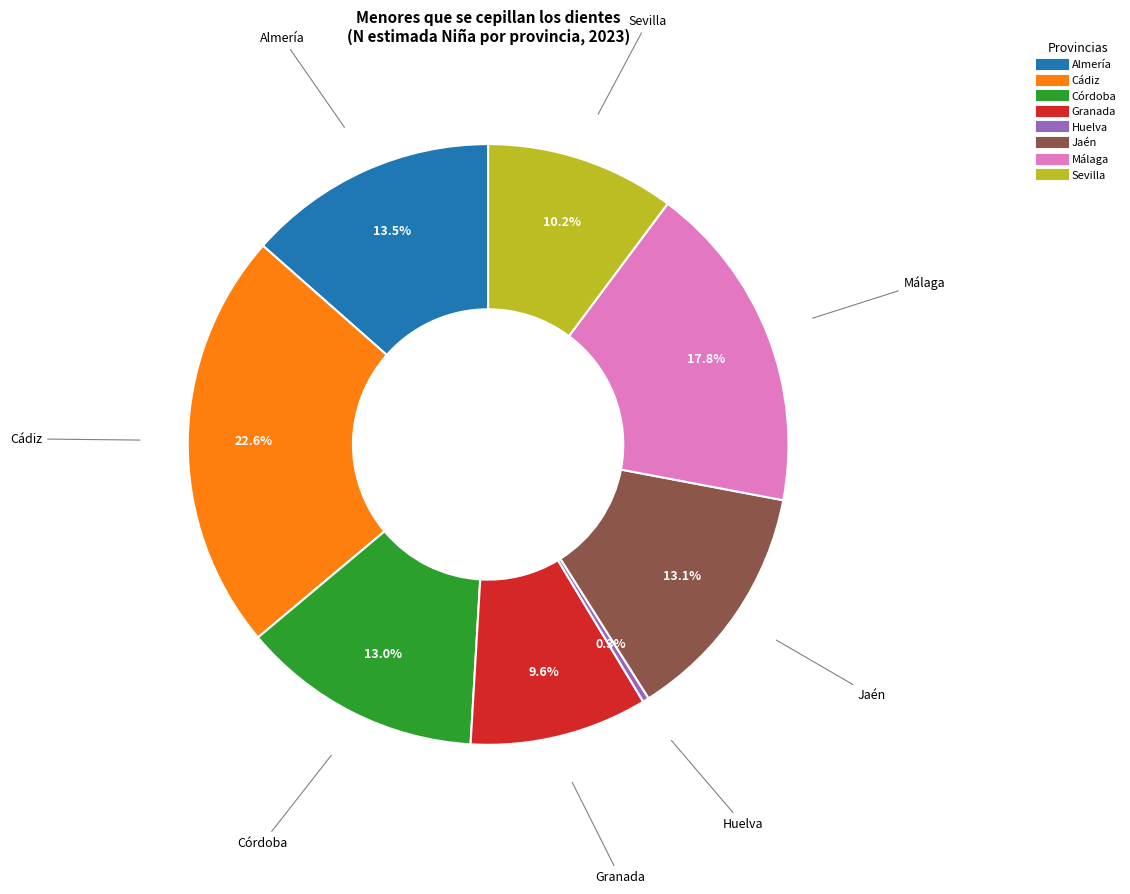

Count the number of slices in the pie.

8